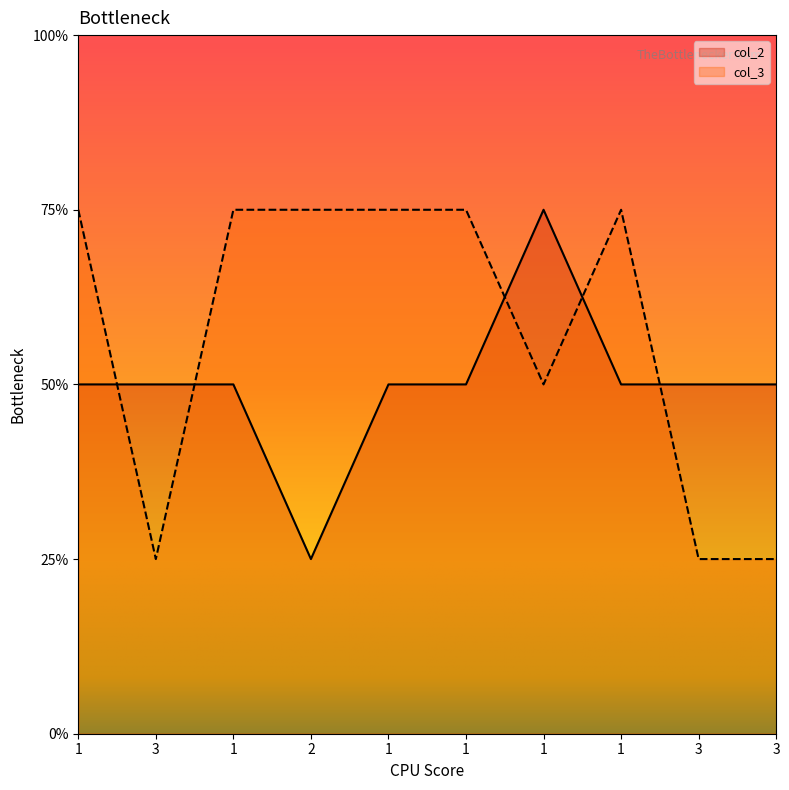

What is the label of the 10th point from the left?

3